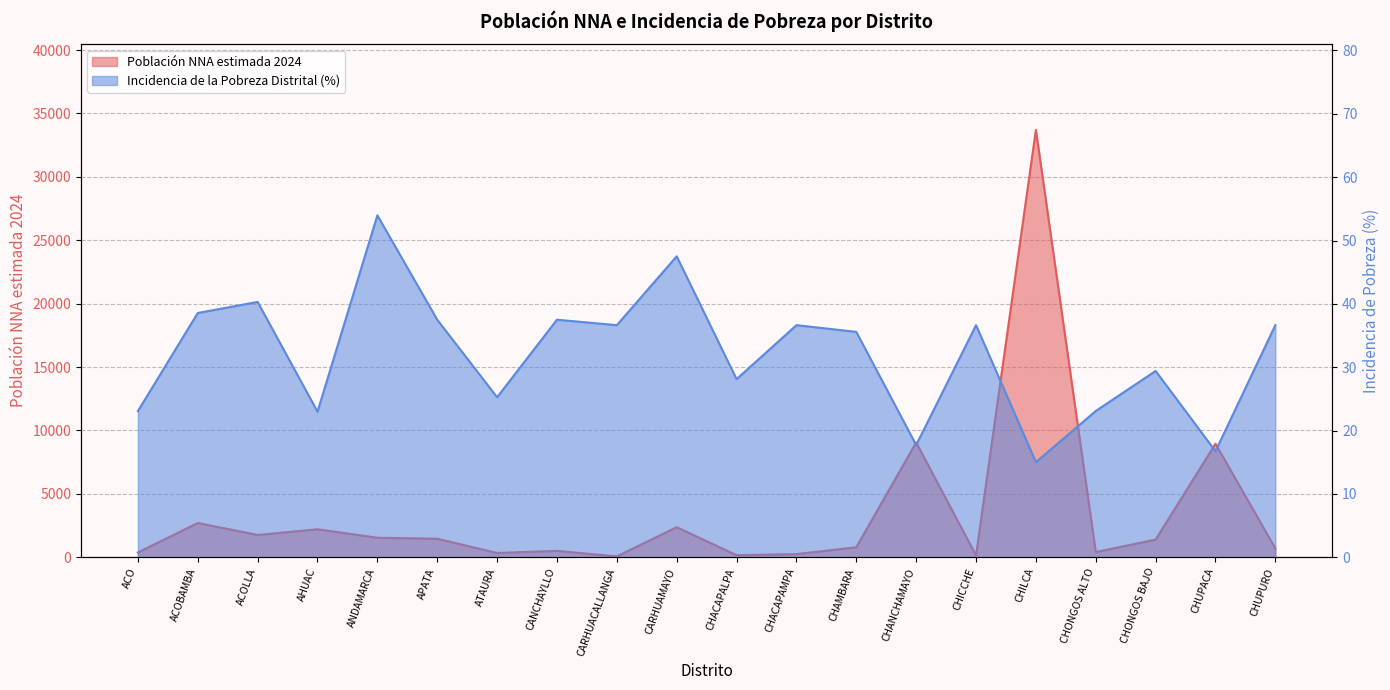

Reading right to left, what are all the values shown in this chart?

Población NNA estimada 2024: 697.0	8952.0	1393.0	412.0	33711.0	149.0	9053.0	791.0	248.0	163.0	2371.0	66.0	503.0	337.0	1462.0	1539.0	2207.0	1760.0	2700.0	378.0
Incidencia de la Pobreza Distrital: 36.6	16.7	29.4	23.1	15.0	36.6	17.7	35.6	36.6	28.1	47.5	36.6	37.5	25.3	37.5	54.0	23.0	40.3	38.6	23.1